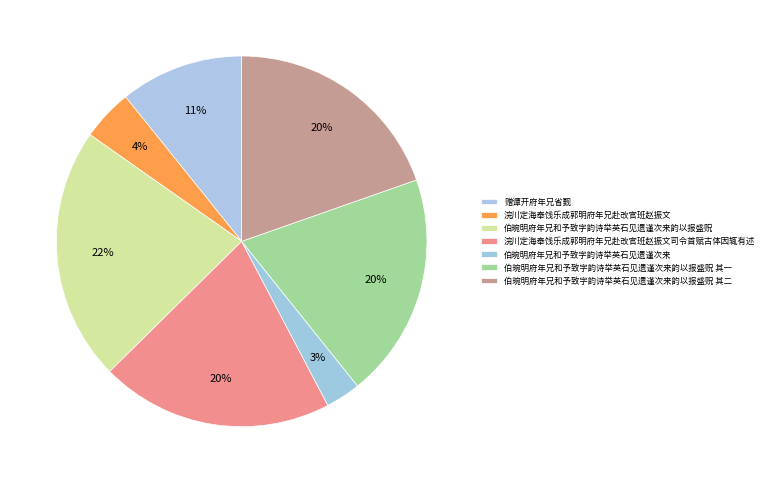

To the nearest percent, what portion does 伯琬明府年兄和予致字韵诗举英石见遗谨次来韵以报盛贶 represent?

22%